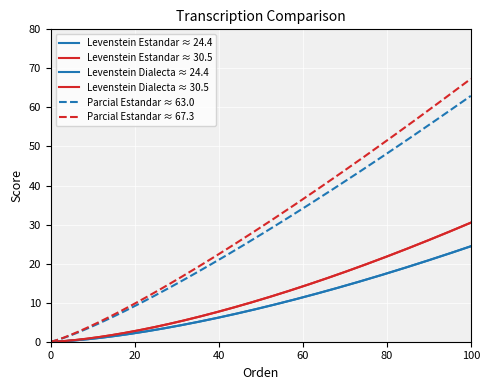

How many lines are shown in the chart?

6